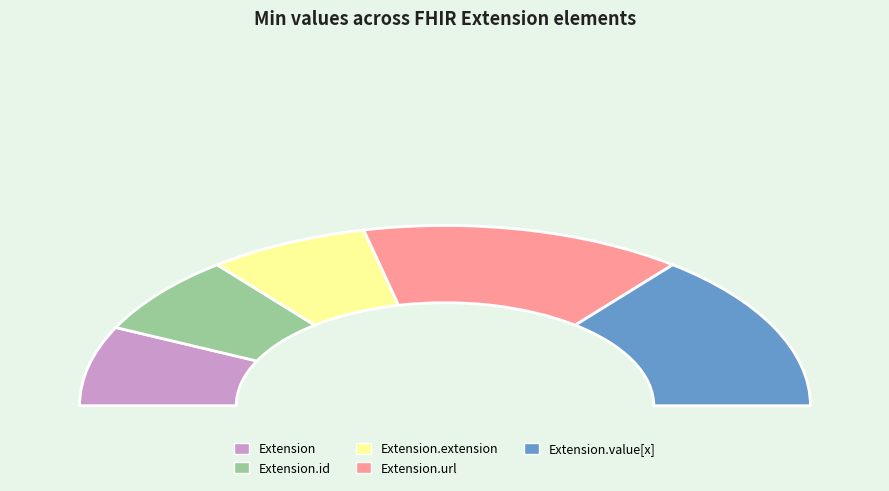

Combined, do Extension.value[x] and Extension account for over 50%?

No